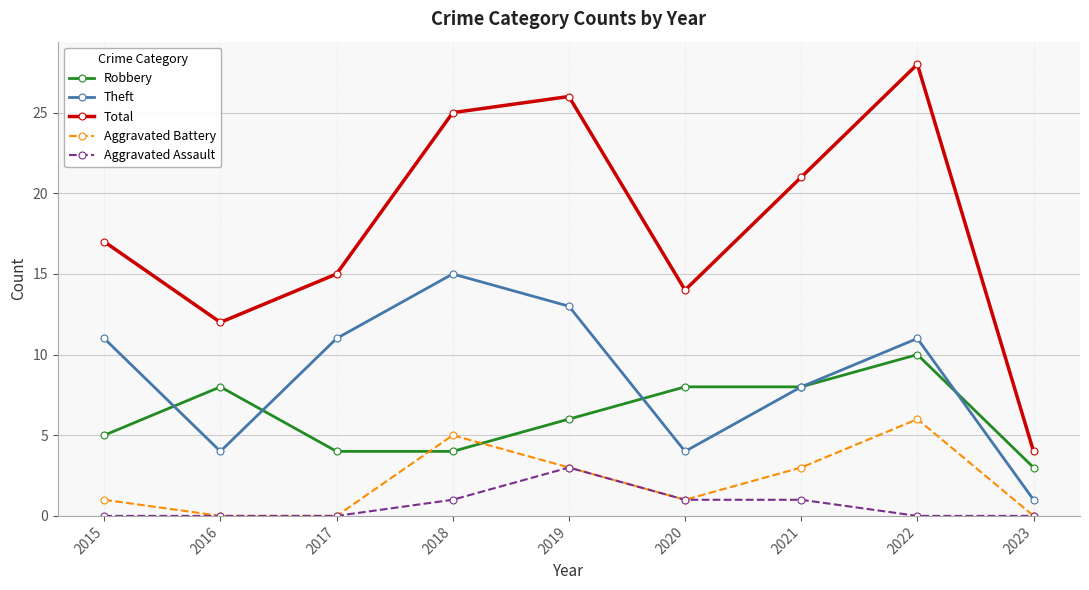

Reading left to right, transcribe all the data shown in this chart.

Robbery: 2015=5	2016=8	2017=4	2018=4	2019=6	2020=8	2021=8	2022=10	2023=3
Theft: 2015=11	2016=4	2017=11	2018=15	2019=13	2020=4	2021=8	2022=11	2023=1
Total: 2015=17	2016=12	2017=15	2018=25	2019=26	2020=14	2021=21	2022=28	2023=4
Aggravated Battery: 2015=1	2016=0	2017=0	2018=5	2019=3	2020=1	2021=3	2022=6	2023=0
Aggravated Assault: 2015=0	2016=0	2017=0	2018=1	2019=3	2020=1	2021=1	2022=0	2023=0